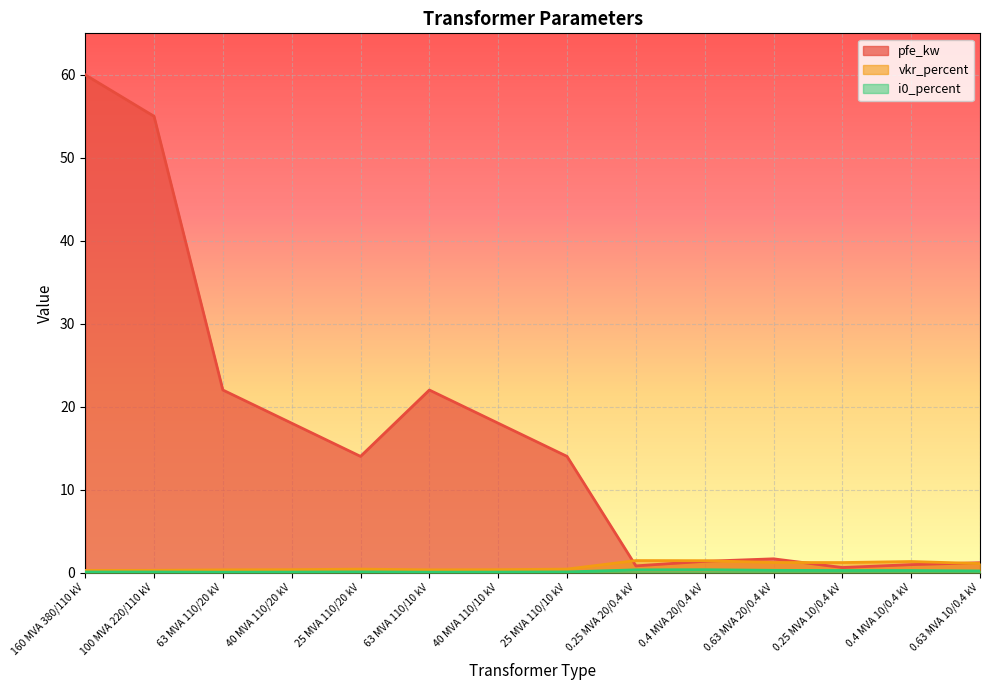

What is the label of the 8th point from the right?

40 MVA 110/10 kV